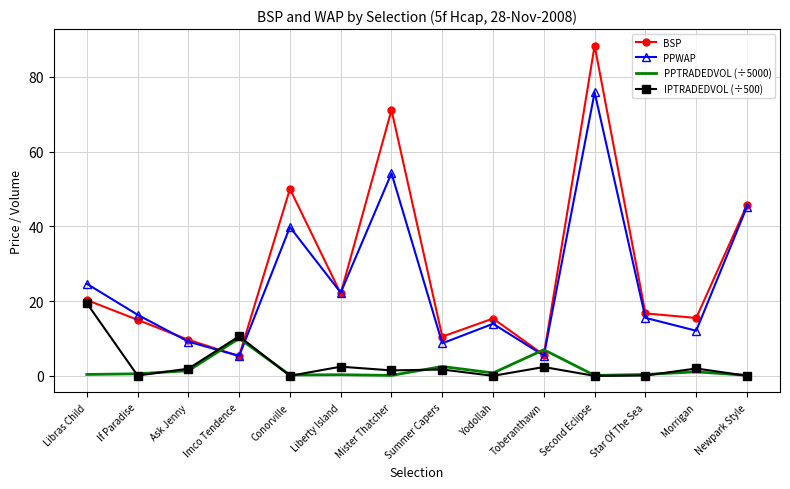

What is the difference between the maximum and second lowest values in the PPWAP series?

70.4